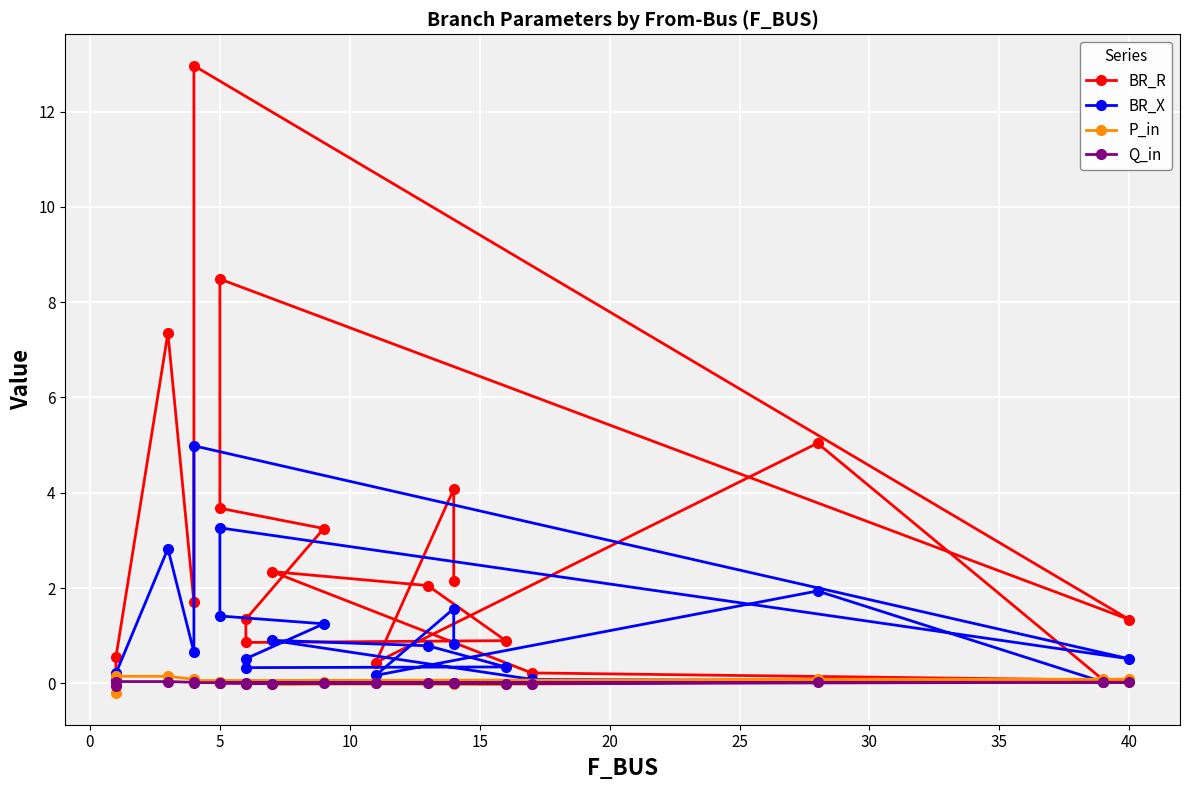

What is the lowest value of the Q_in series?

-0.1